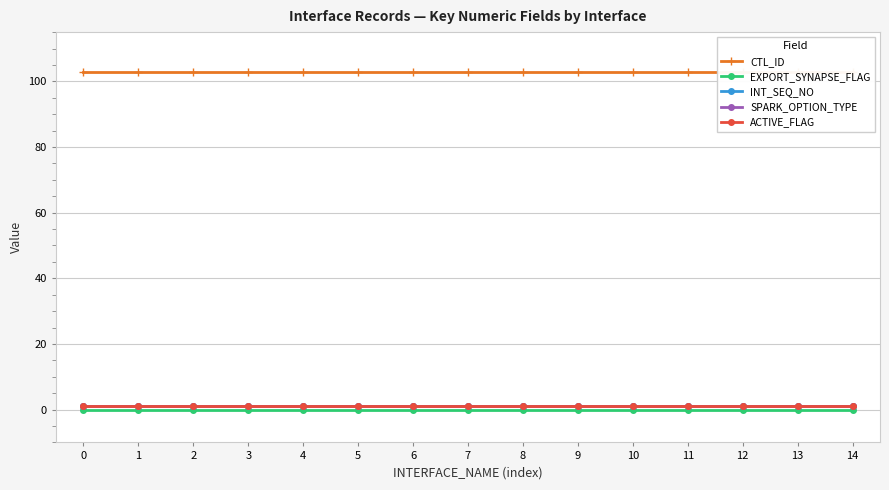

True or false: ACTIVE_FLAG has a value of 1 at 0.

True